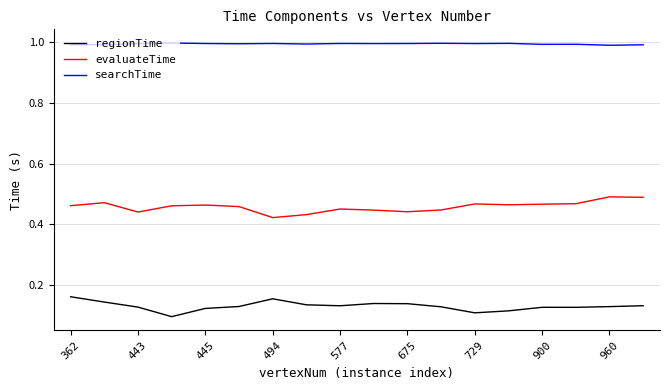

True or false: evaluateTime and searchTime cross at least once.

False